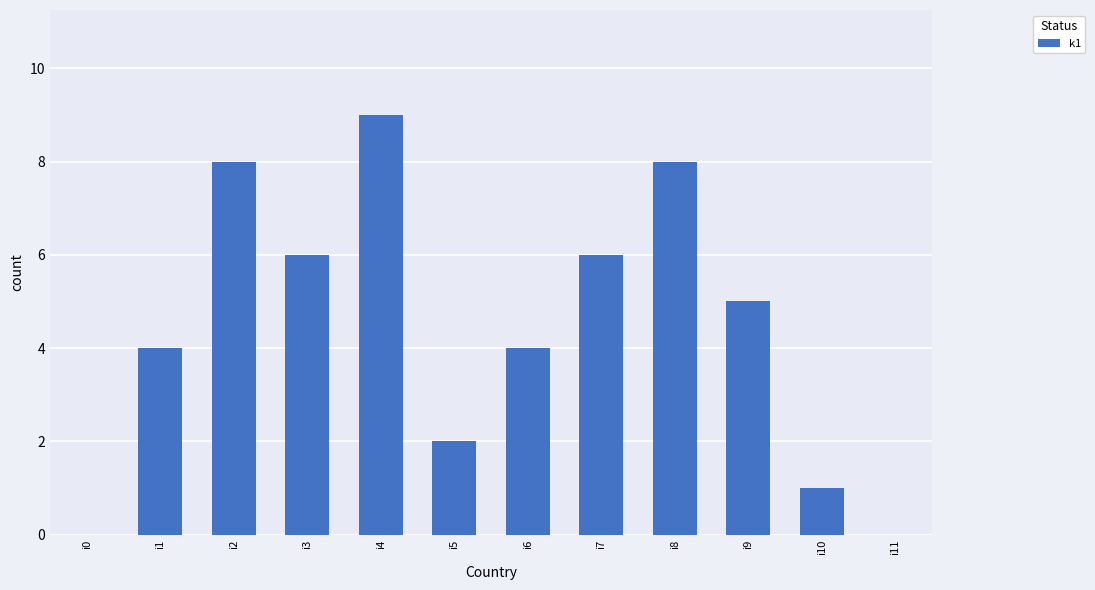

Is it true that the value at i5 is 1?

False